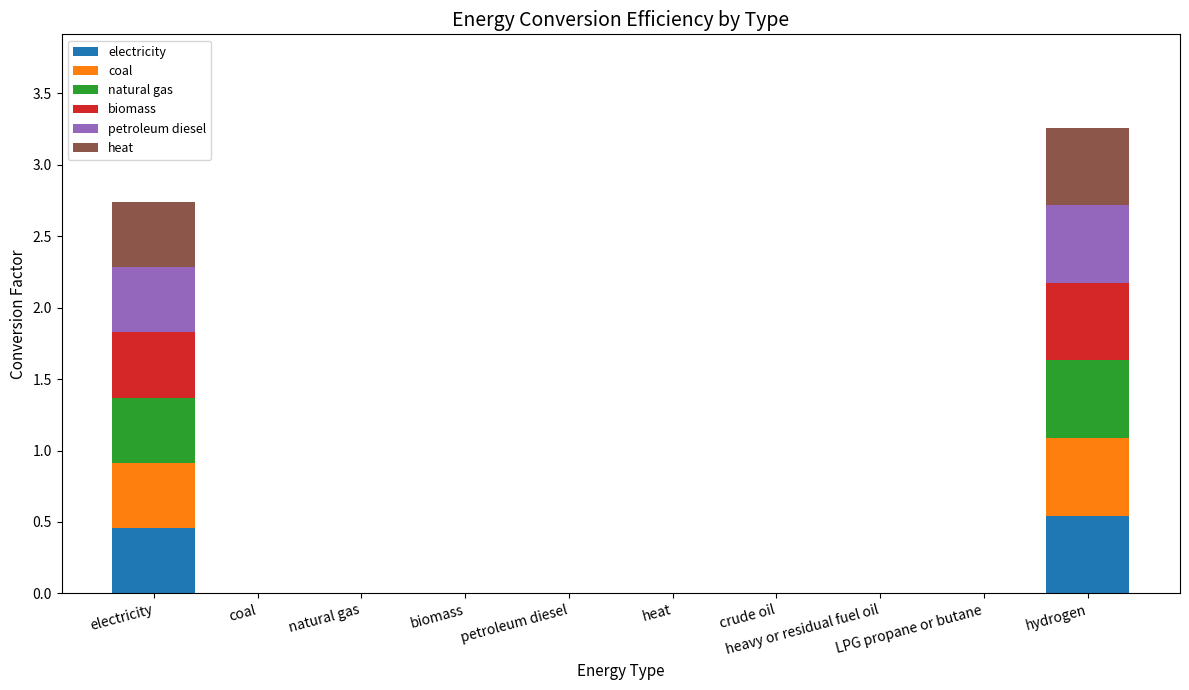

Which series has the largest total across all categories?

electricity